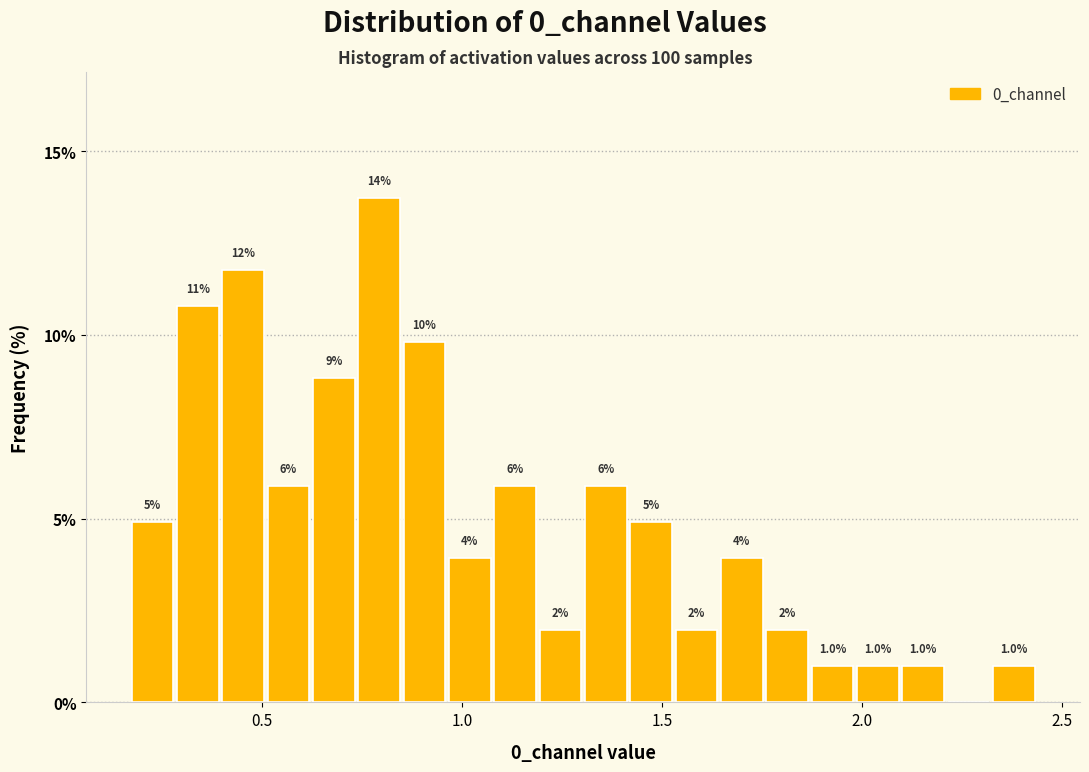

Read against the x-axis, roughly where is the centre of the tallest bar?

0.80